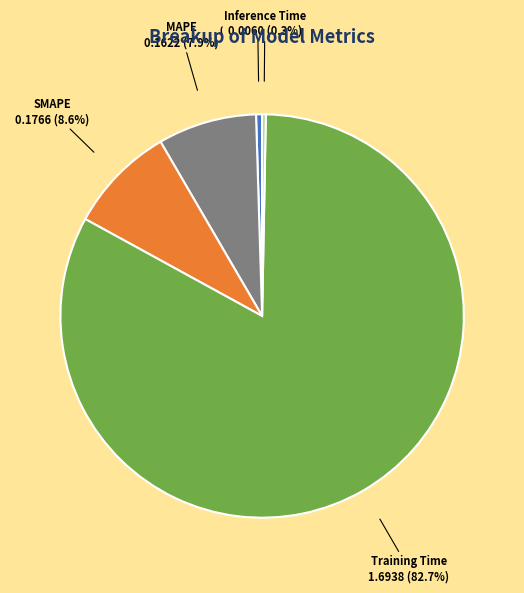

What percentage is NOT represented by MAPE?

92.1%